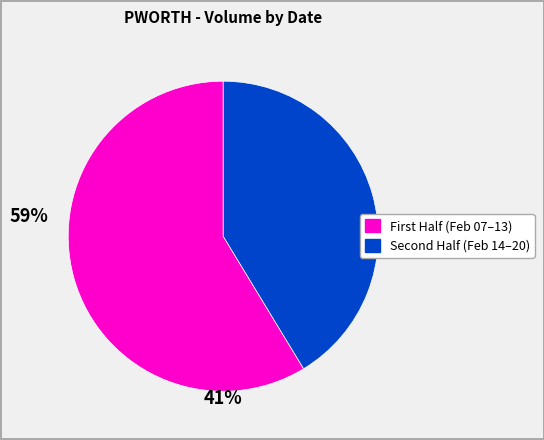

Is there a majority slice in this chart?

Yes